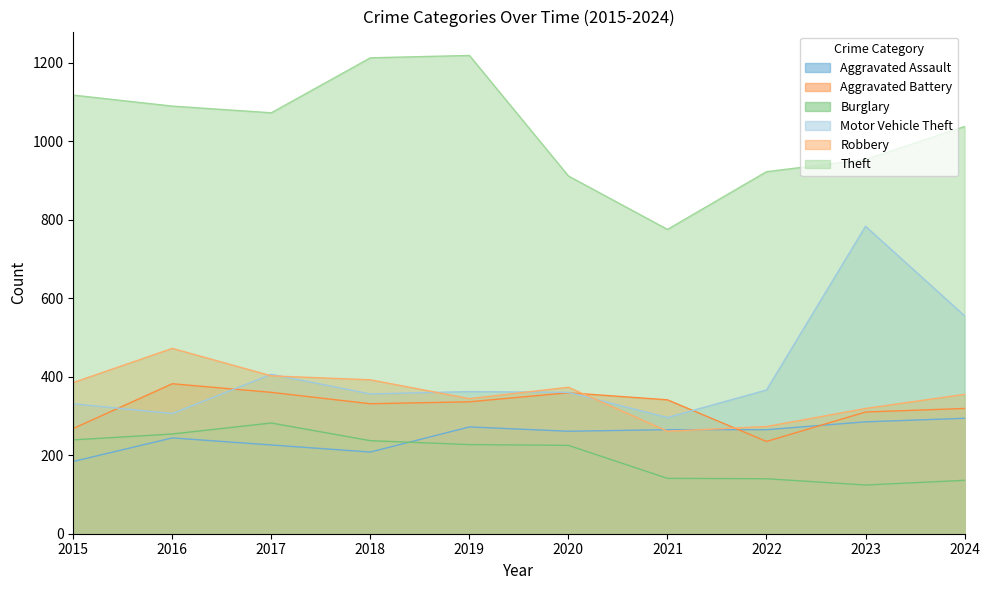

True or false: Theft has a value of 775 at 2021.

True